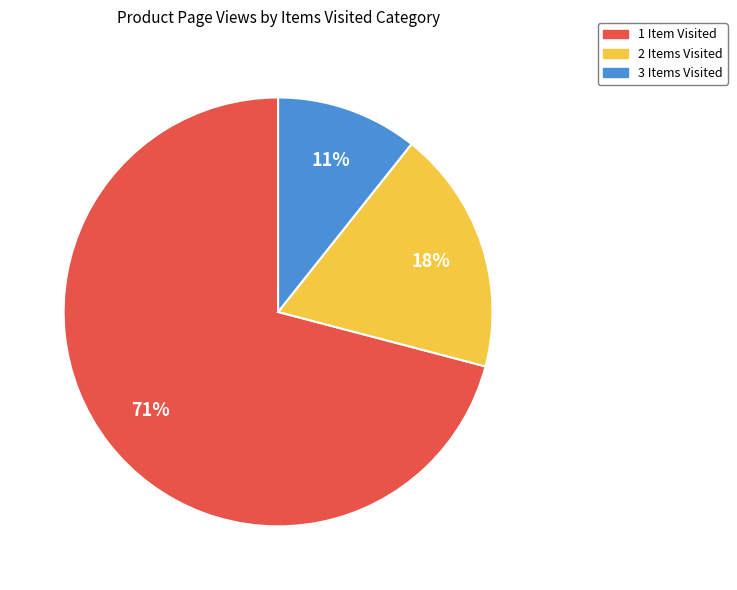

To the nearest percent, what is the difference between the largest and smallest slice percentages?

60%